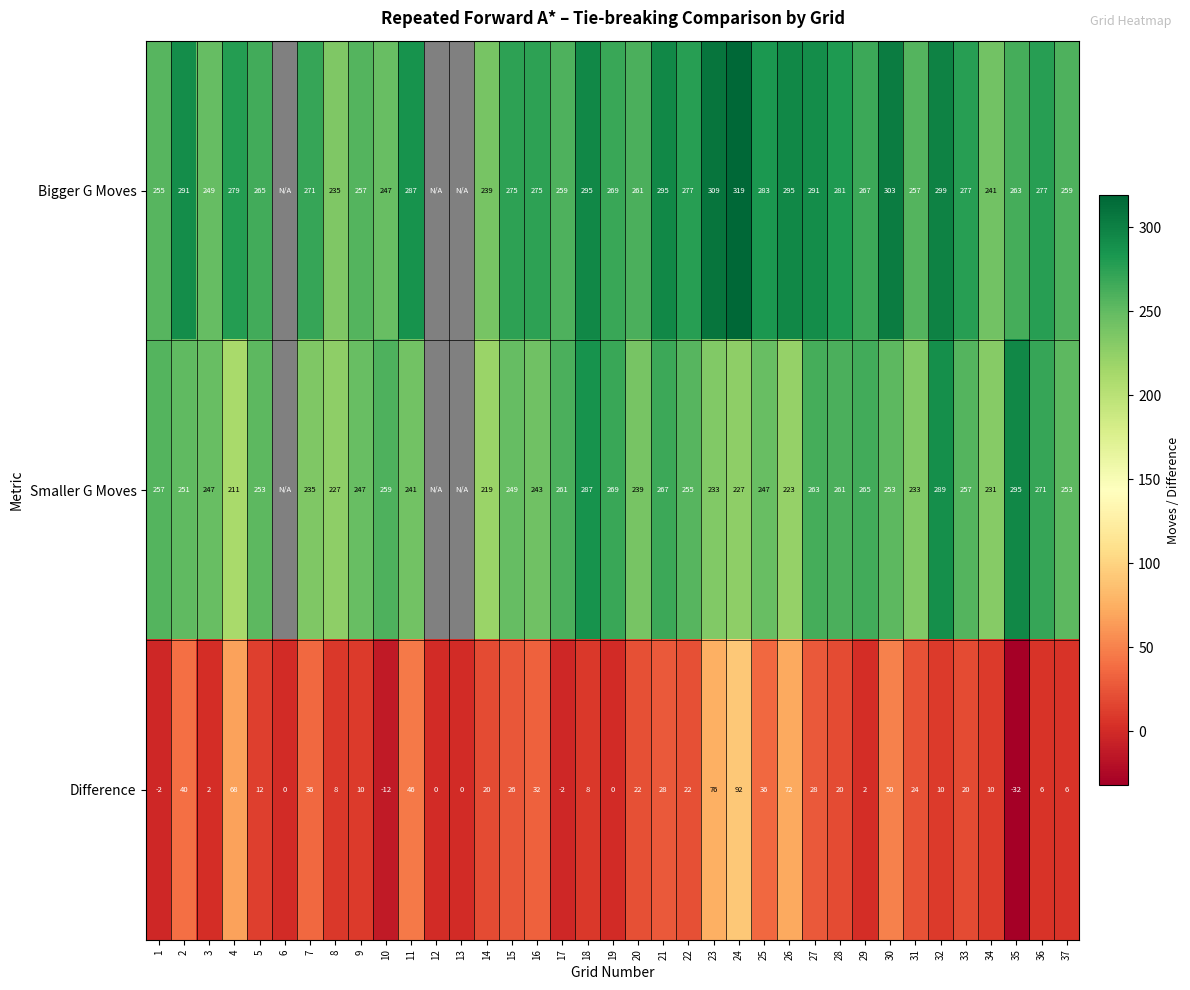

How many values in Difference are below zero?

4